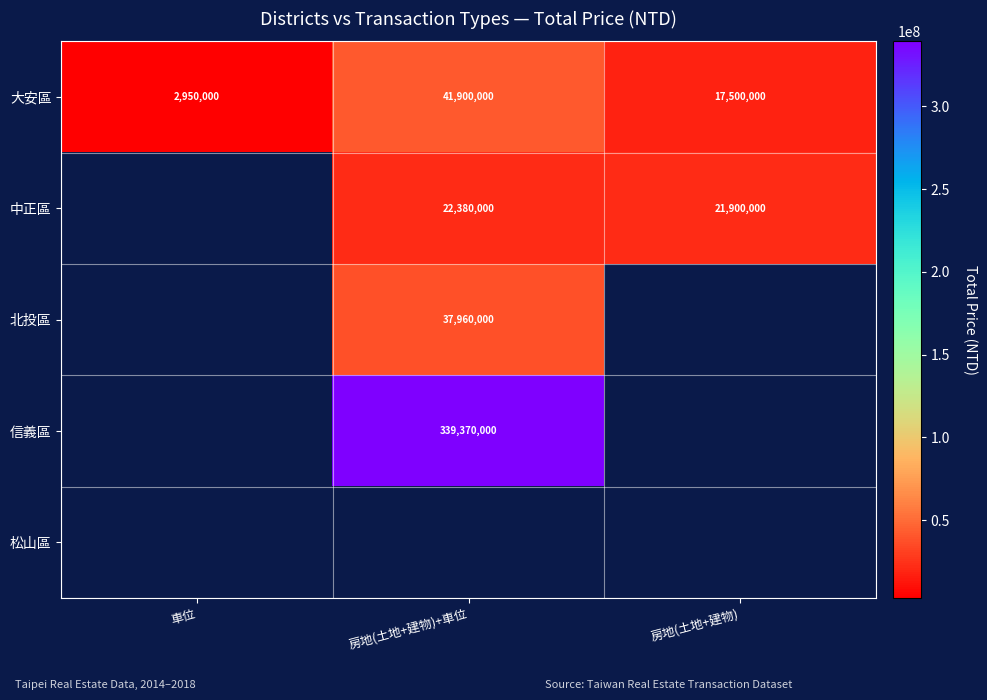

The value of 中正區 at 房地(土地+建物) is 21900000. True or false?

True